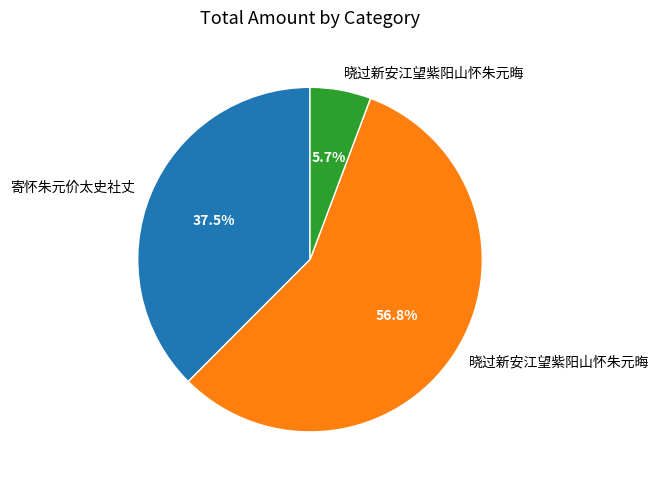

Does any single category account for the majority?

Yes